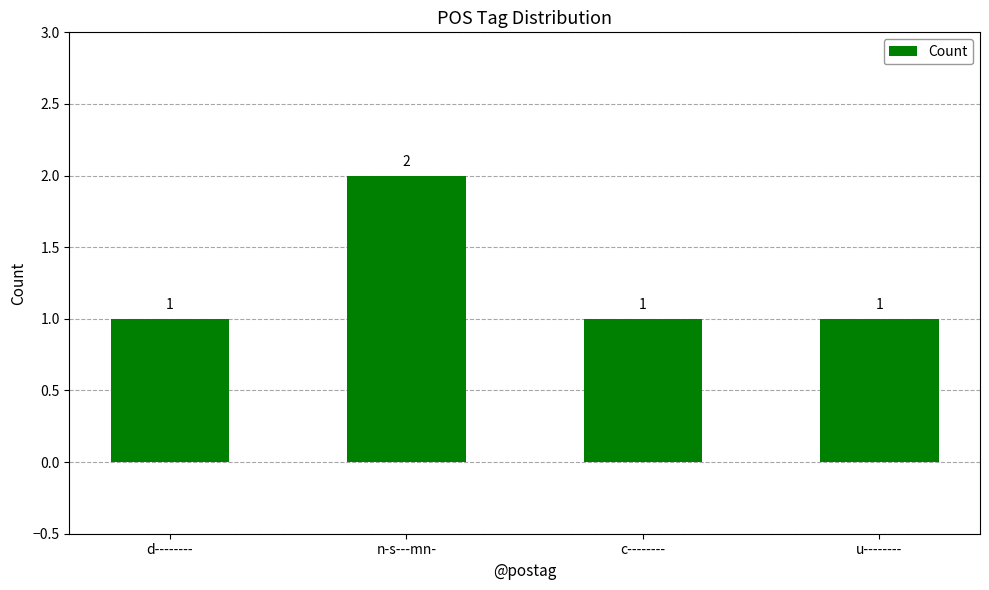

Which category has the highest value across all series?

n-s---mn-